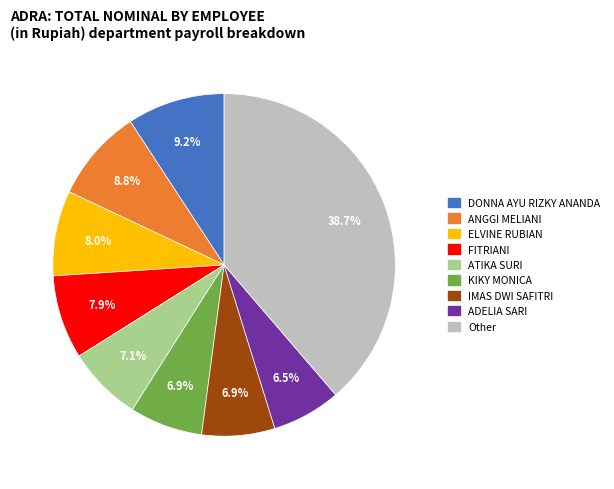

Does any single category account for the majority?

No